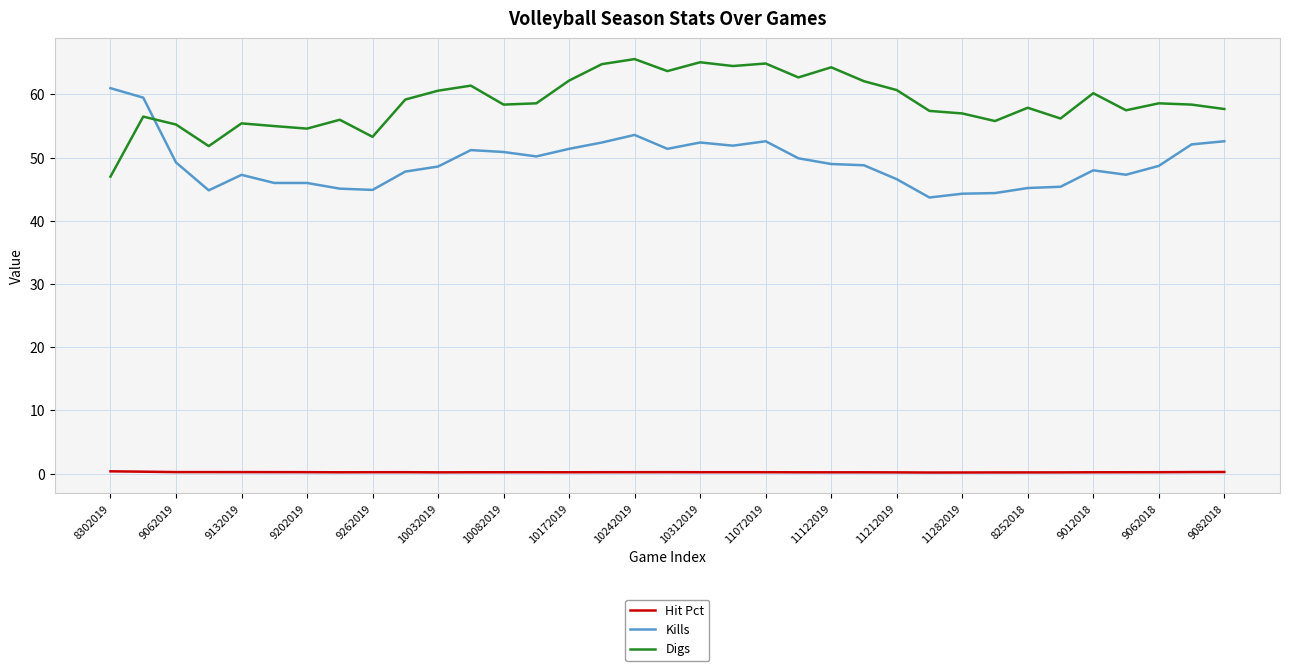

How many lines are shown in the chart?

3